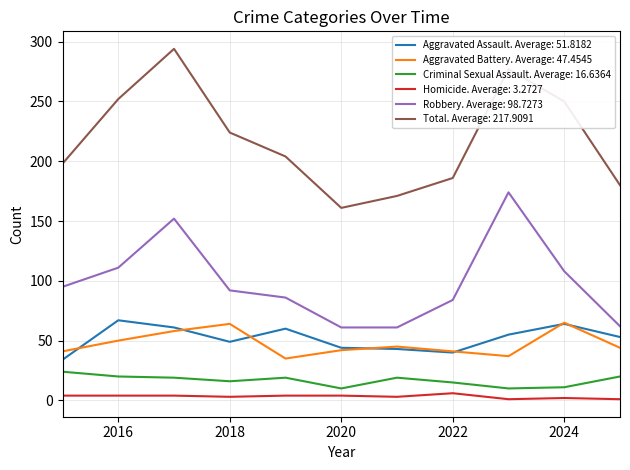

What is the greatest value displayed?

294